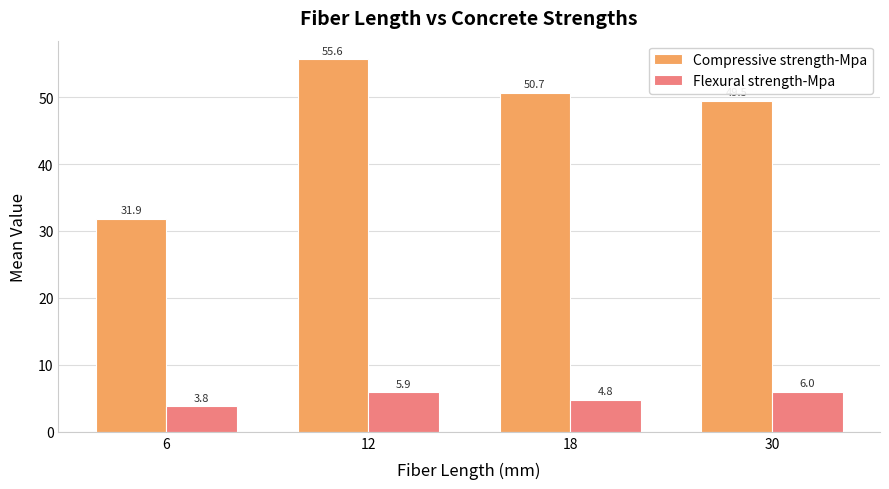

The value of Flexural strength-Mpa at 30 is 6.0. True or false?

True